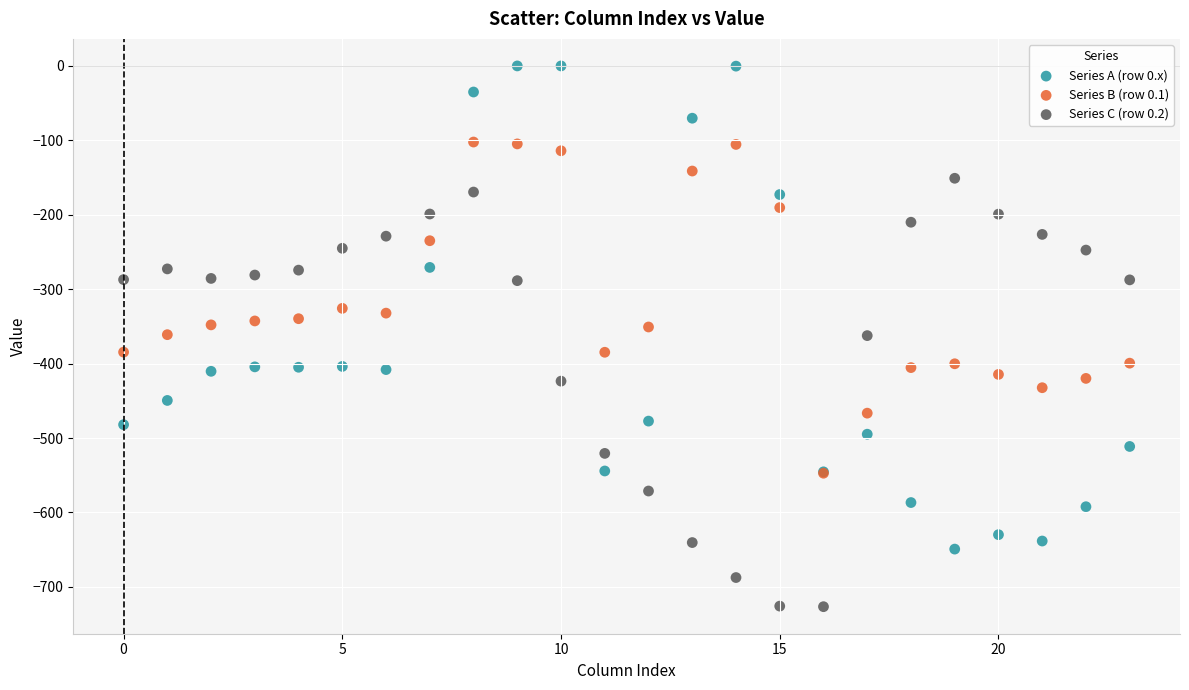

What are all the series names shown in the legend?

Series A (row 0.x), Series B (row 0.1), Series C (row 0.2)